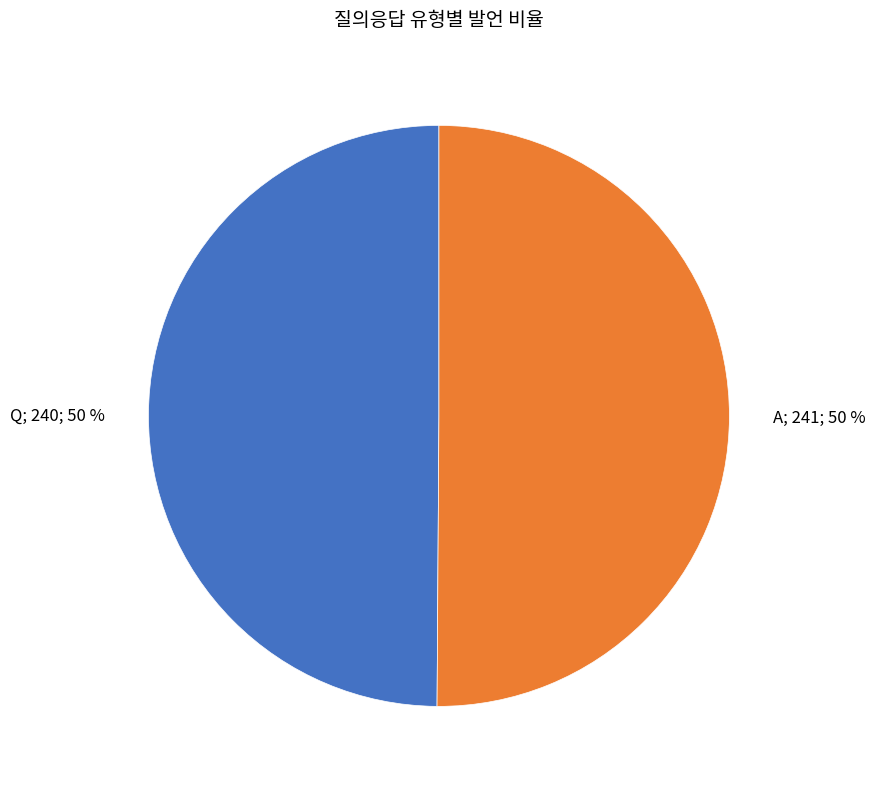

To the nearest percent, what is the average slice percentage?

50%